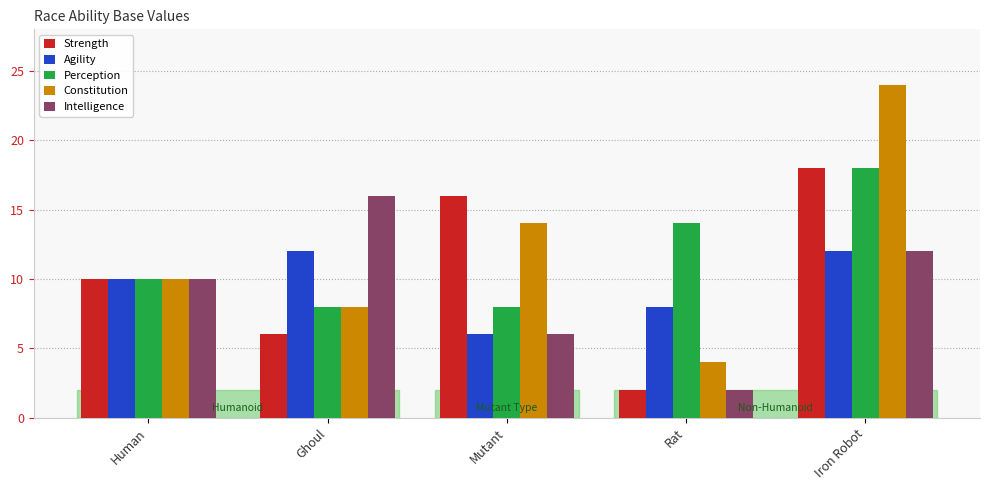

At which category is the sum across all series the highest?

Iron Robot